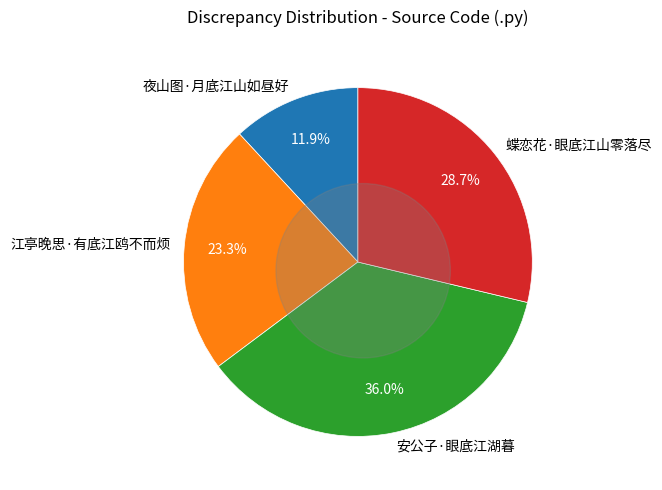

Rank the categories by value from highest to lowest.

安公子·眼底江湖暮, 蝶恋花·眼底江山零落尽, 江亭晚思·有底江鸥不而烦, 夜山图·月底江山如昼好